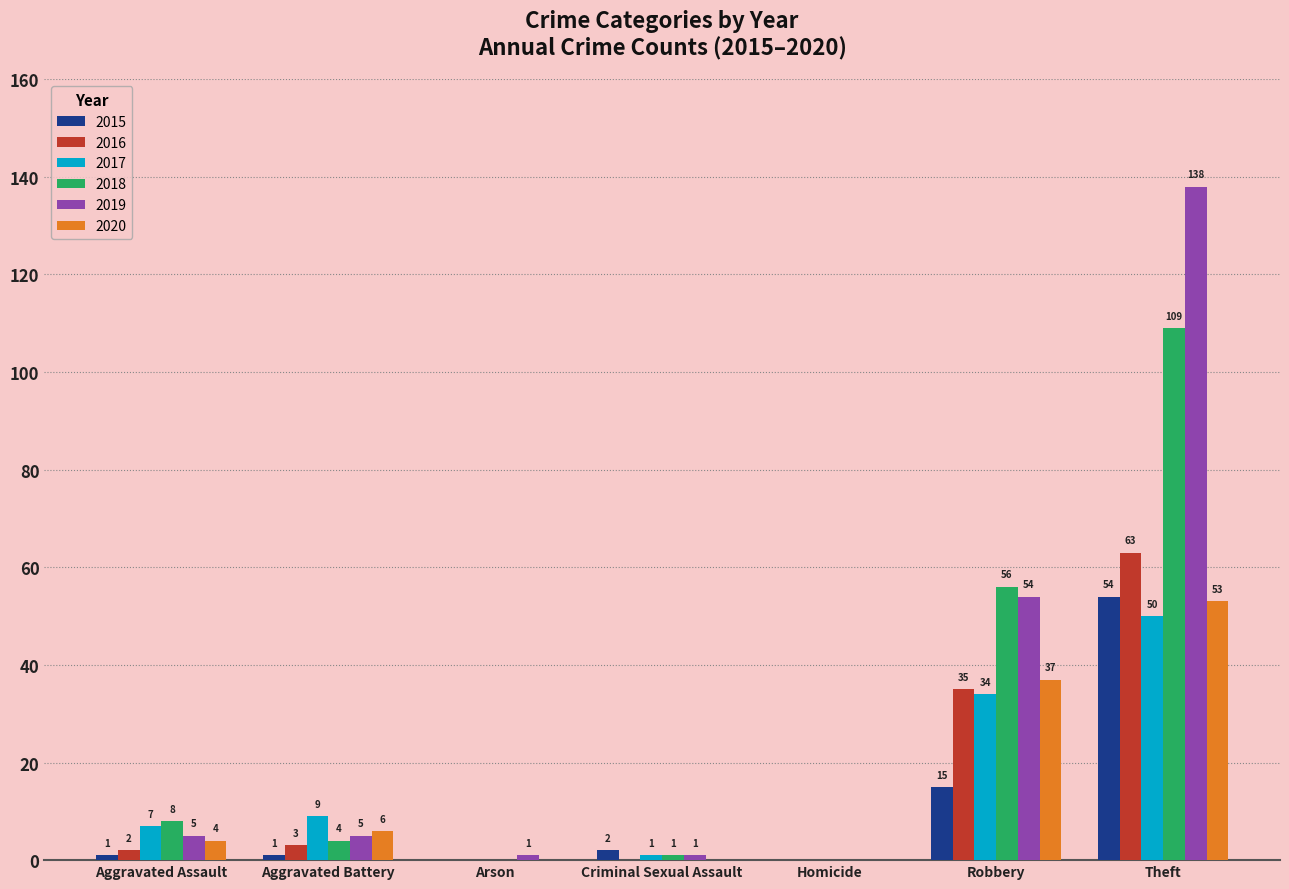

What is the sum of all 2015 values?

73